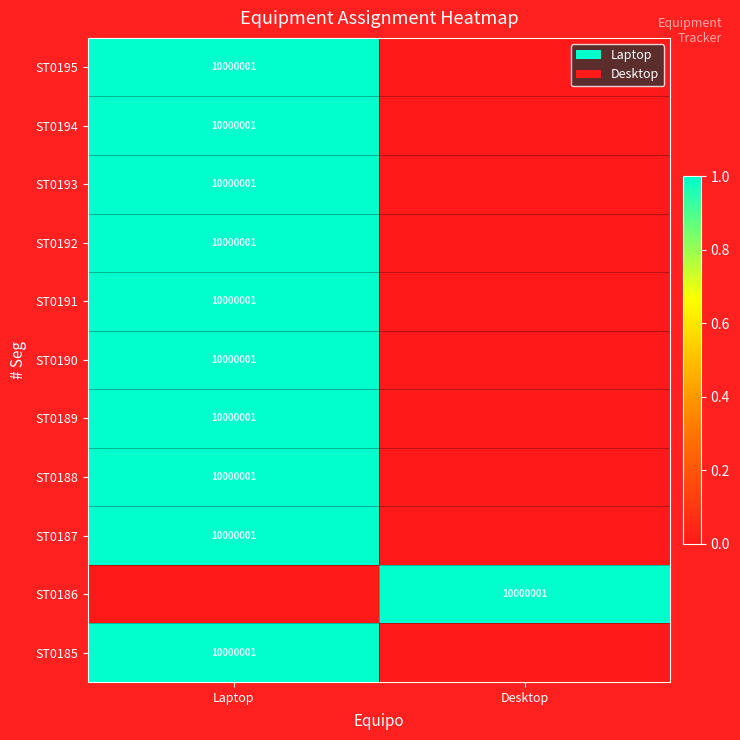

The ST0191 series shows 0.5 at Laptop. True or false?

False